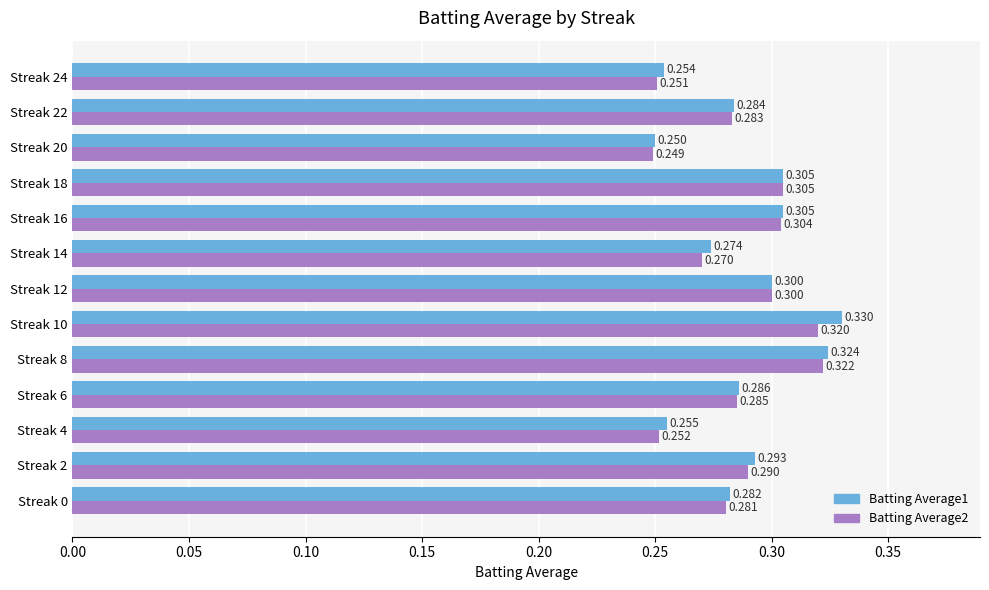

How many categories are shown in the chart?

13